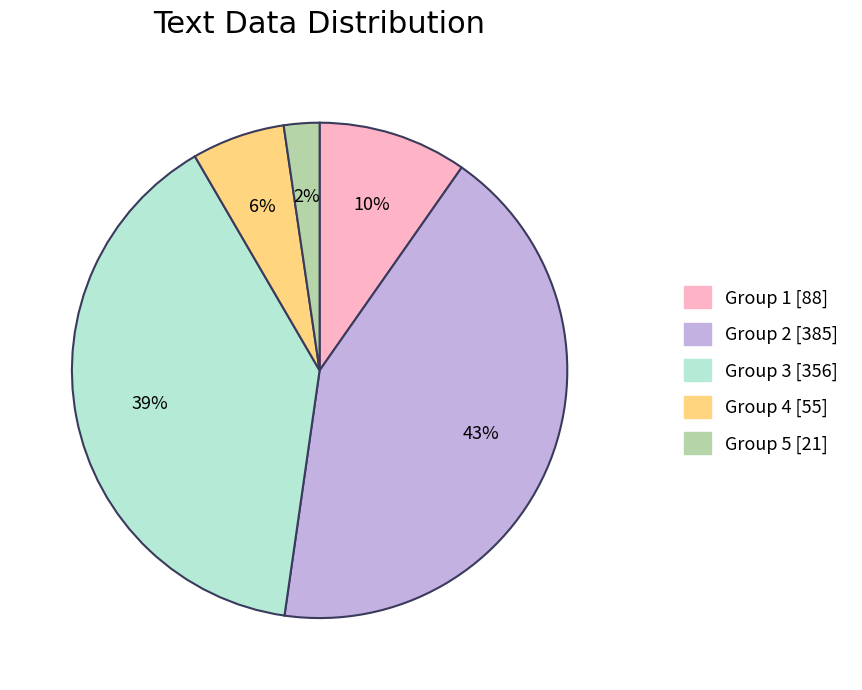

Is there a majority slice in this chart?

No